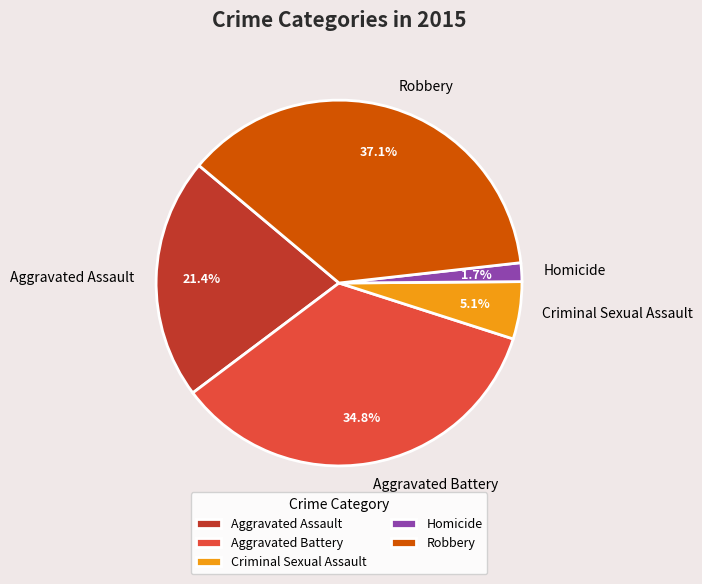

Which slice is the largest?

Robbery